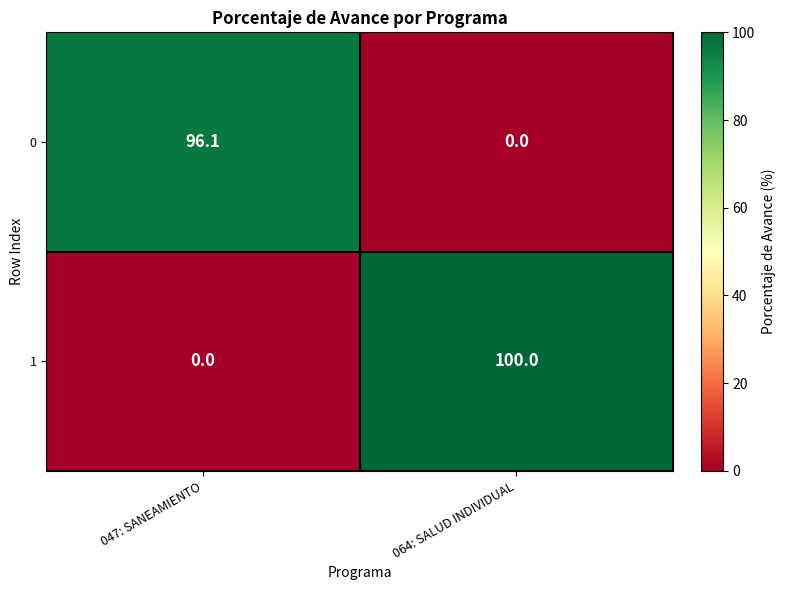

What is the total value across all series at 047: SANEAMIENTO?

96.1